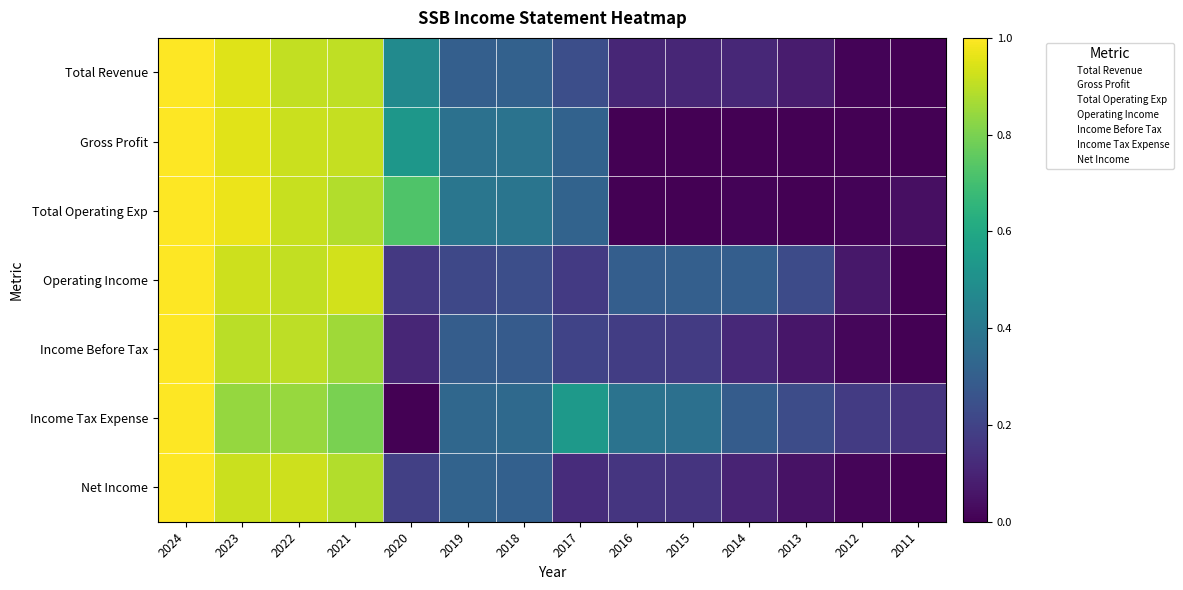

List the series in order of their peak value, lowest first.

Total Revenue, Gross Profit, Total Operating Exp, Operating Income, Income Before Tax, Income Tax Expense, Net Income